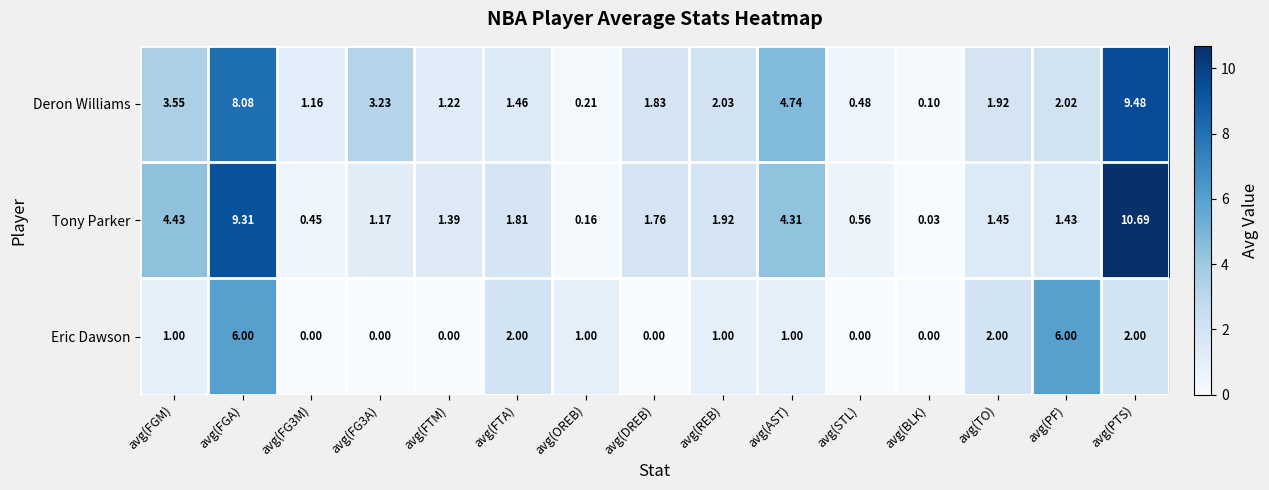

Which label corresponds to the largest value in the chart?

avg(PTS)